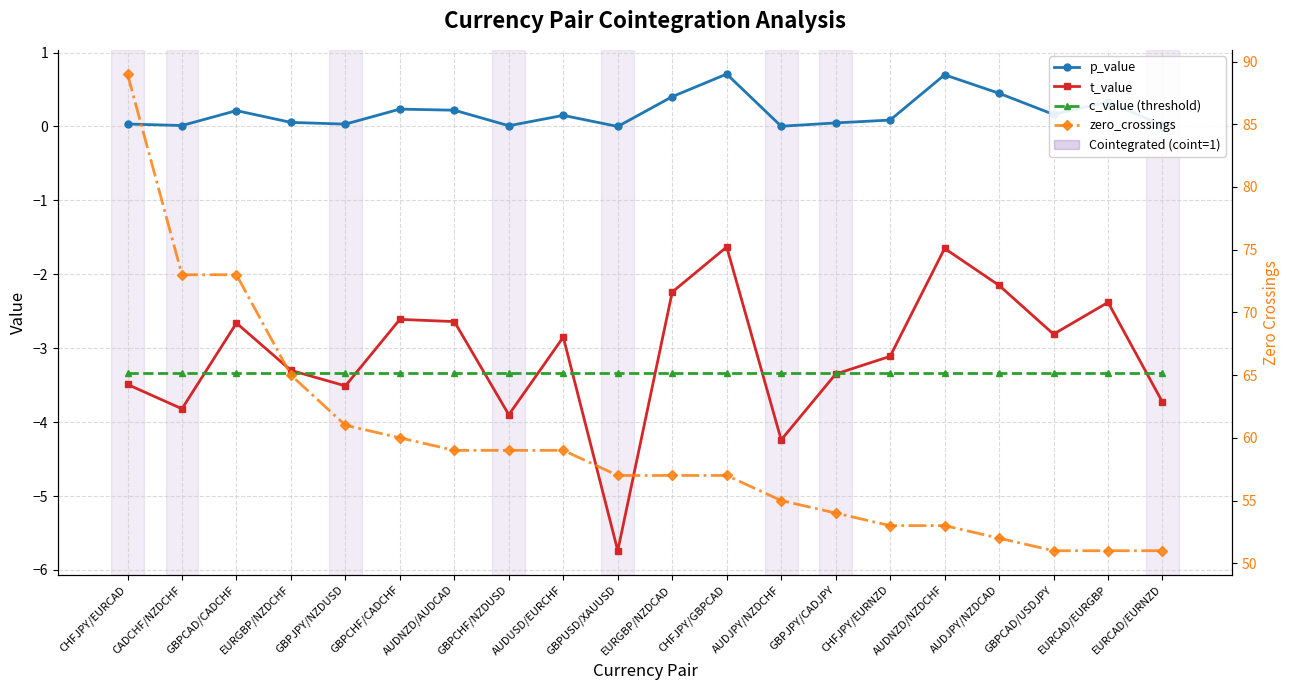

How many series are shown in this chart?

4